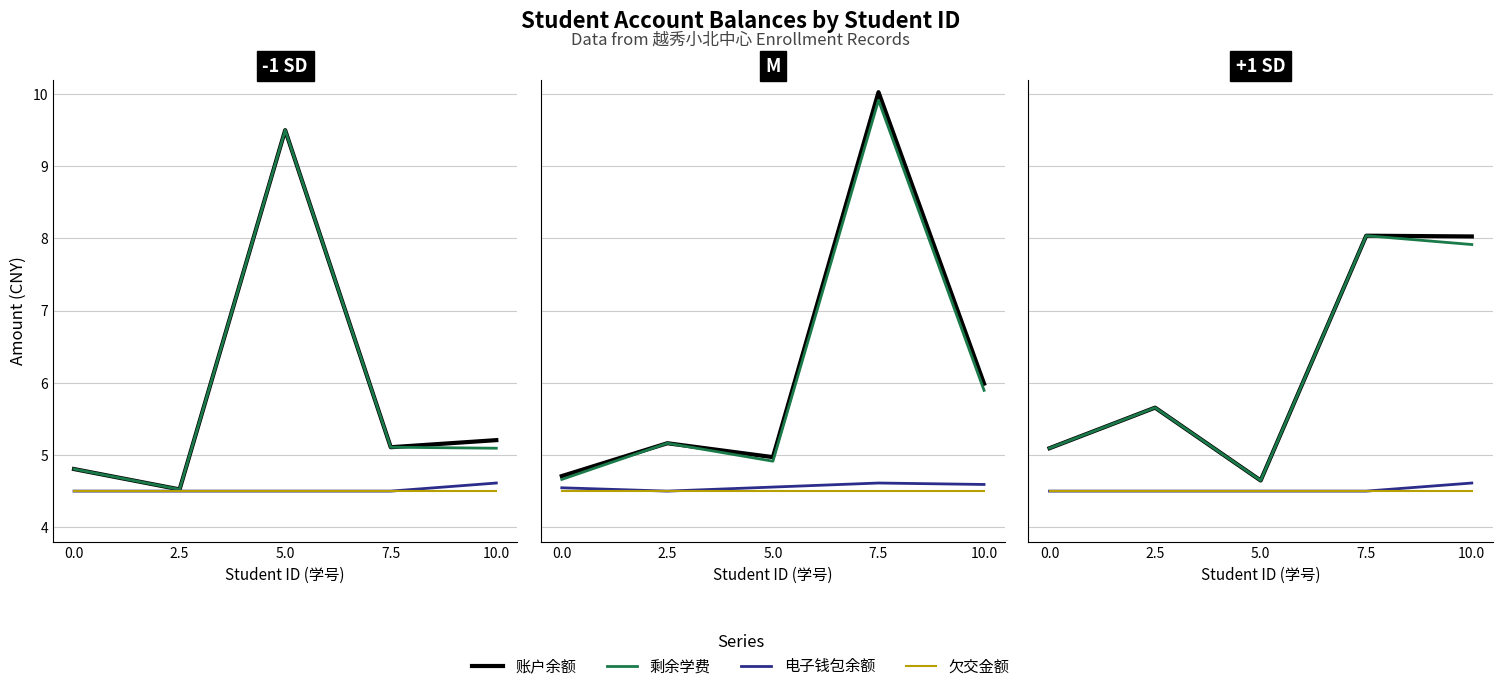

True or false: 电子钱包余额 and 账户余额 intersect in this chart.

False